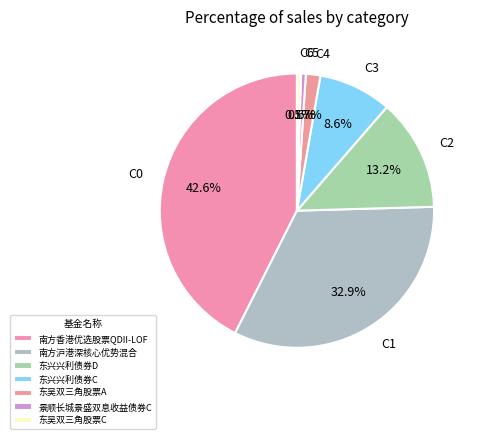

Is the sum of 东兴兴利债券C and 东吴双三角股票C greater than half?

No